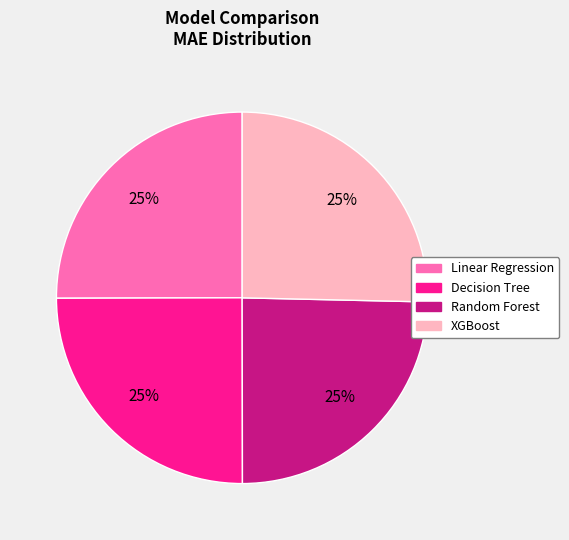

To the nearest percent, what percentage of the pie is Decision Tree?

25%